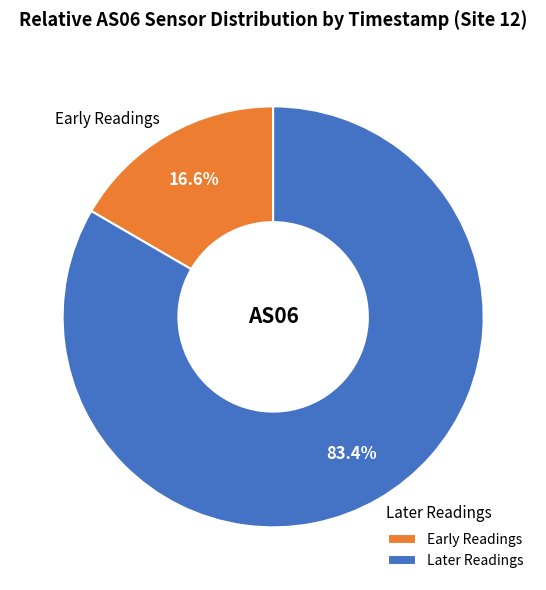

How much of the chart is everything except Early Readings?

83.4%